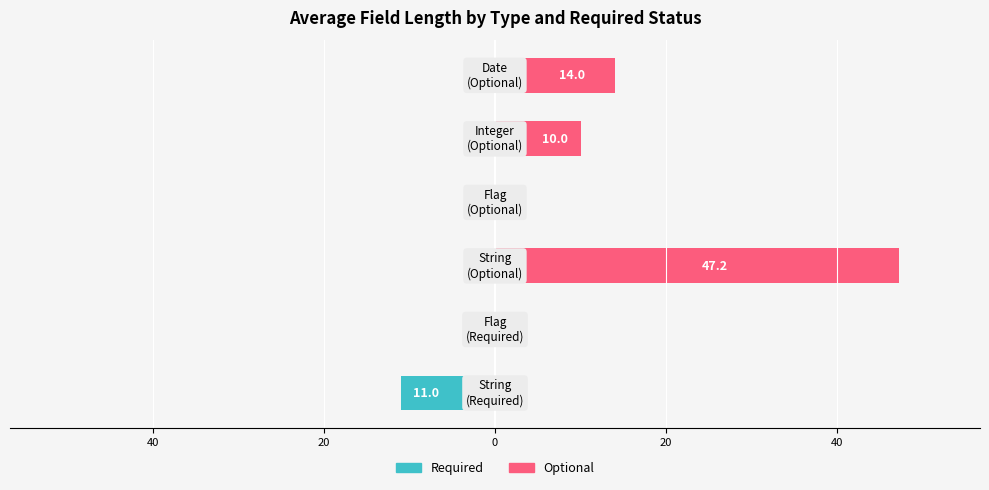

Reading right to left, list all the values displayed in this chart.

Required: 0.0	0.0	0.0	0.0	-1.0	-11.0
Optional: 14.0	10.0	1.0	47.2	0.0	0.0